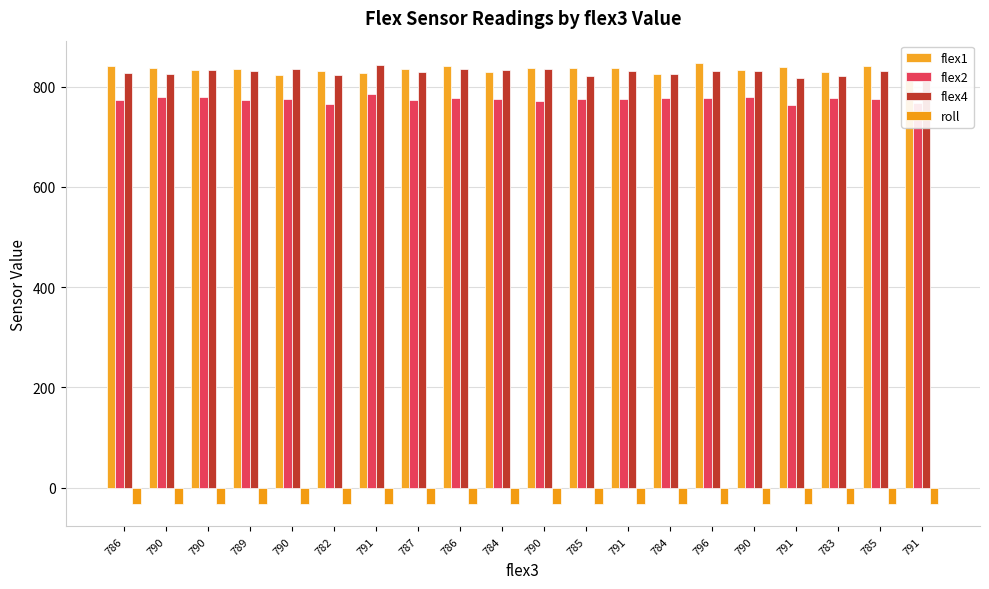

Count the number of data series in this chart.

4